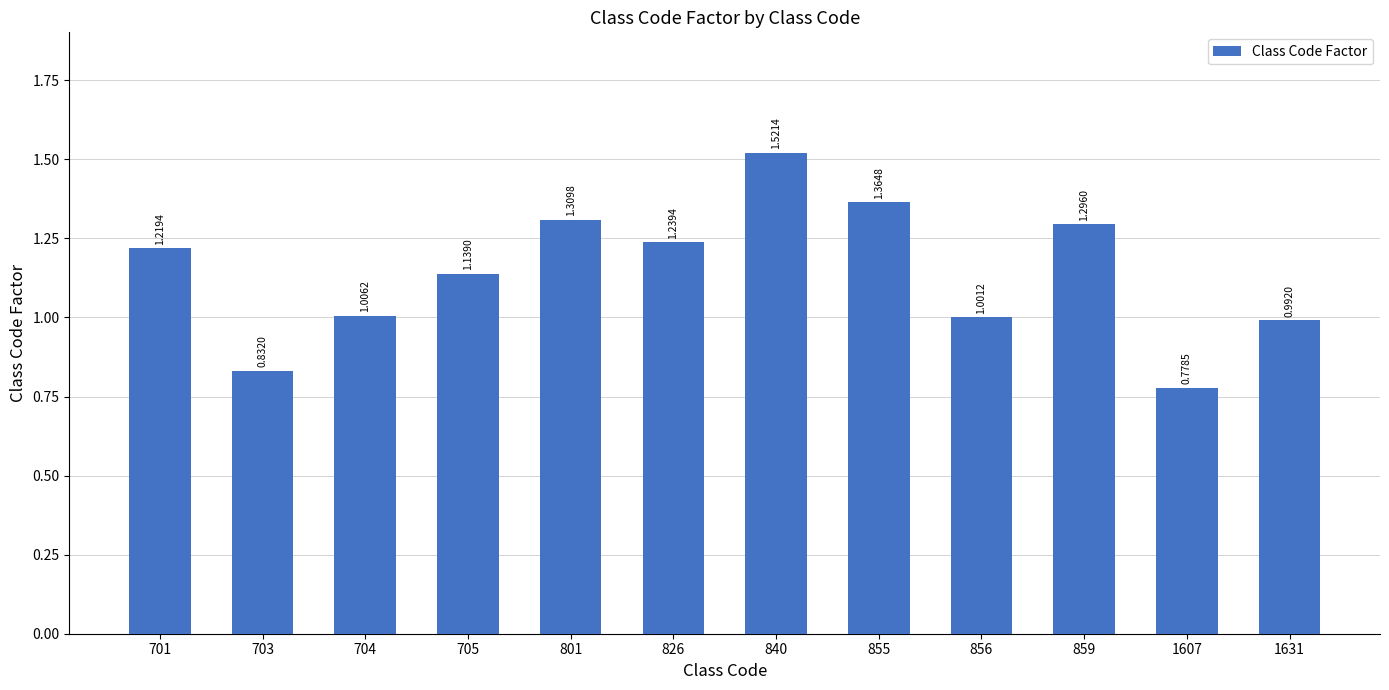

List the labels in order of value, smallest first.

1607, 703, 1631, 856, 704, 705, 701, 826, 859, 801, 855, 840